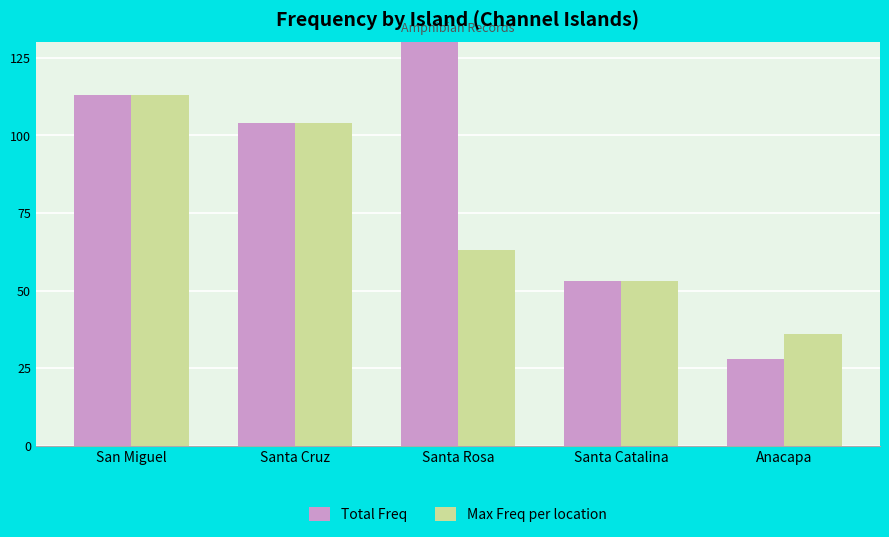

What is the difference between the second highest and second lowest values in the Max Freq per location series?

51